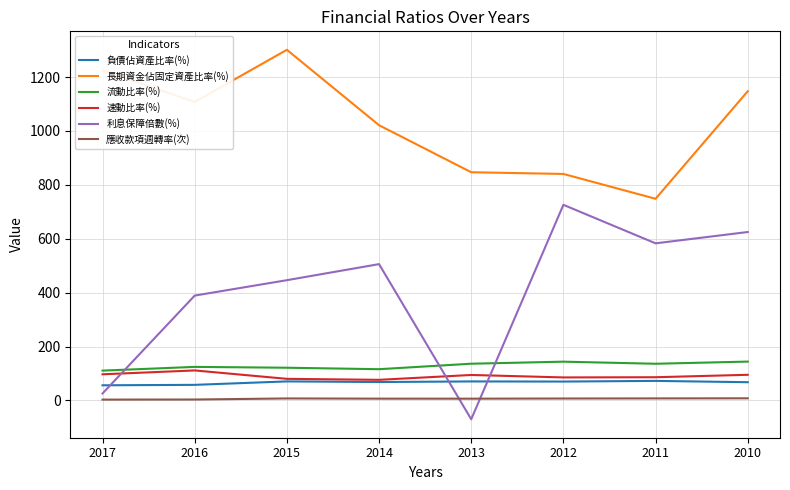

What is the greatest value displayed?

1301.4